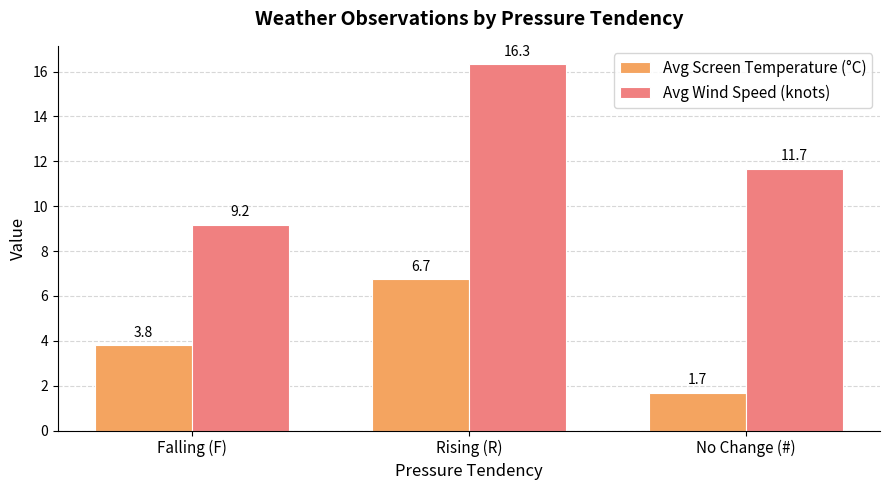

The Avg Wind Speed (knots) series shows 16.3 at Rising (R). True or false?

True